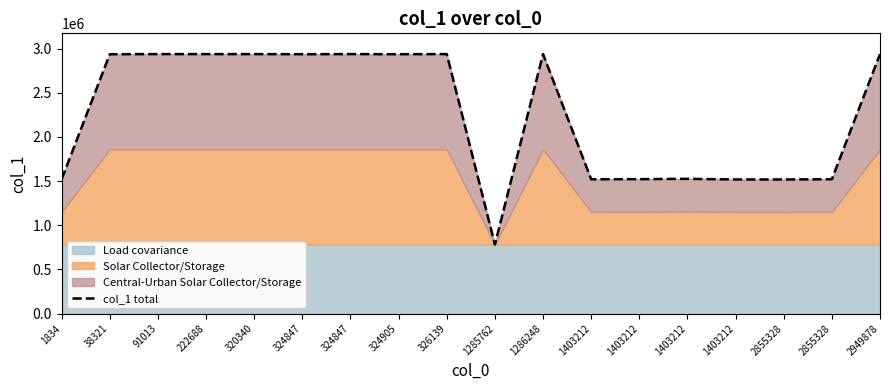

The chart shows a value of 782582 at 1285762. True or false?

True